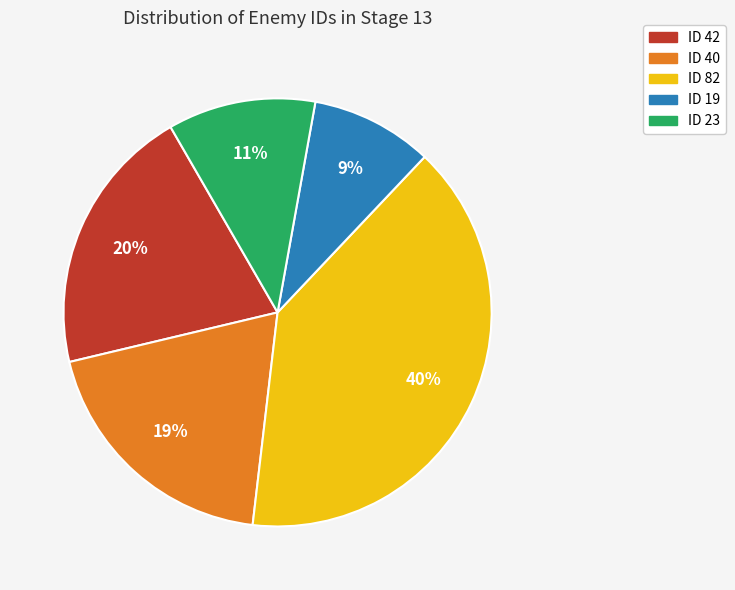

Combined, do ID 82 and ID 42 account for over 50%?

Yes